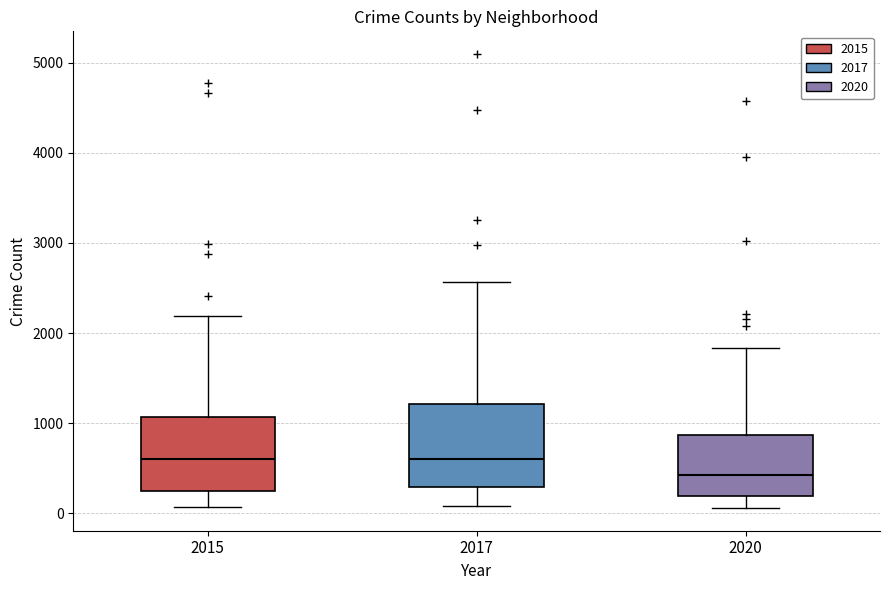

Reading left to right, transcribe this box plot: for each box, give where its median line is, the range the box spans, and where its two whiskers end, as read against the y-axis. The values are not printed on the chart, so give them approximately, as read against the axis.

2015: median 600, box 300 to 1100, whiskers 100 to 2200
2017: median 600, box 300 to 1200, whiskers 100 to 2600
2020: median 400, box 200 to 900, whiskers 100 to 1800